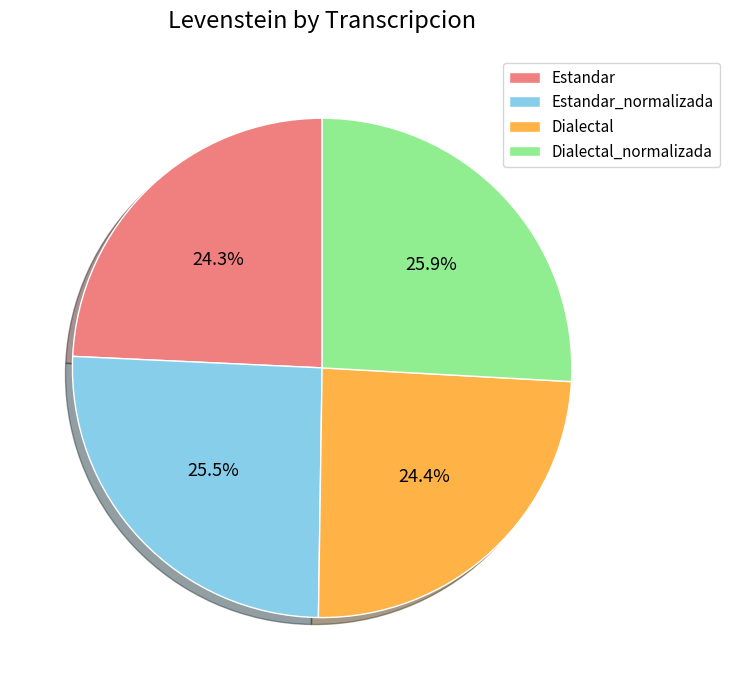

Is there a majority slice in this chart?

No